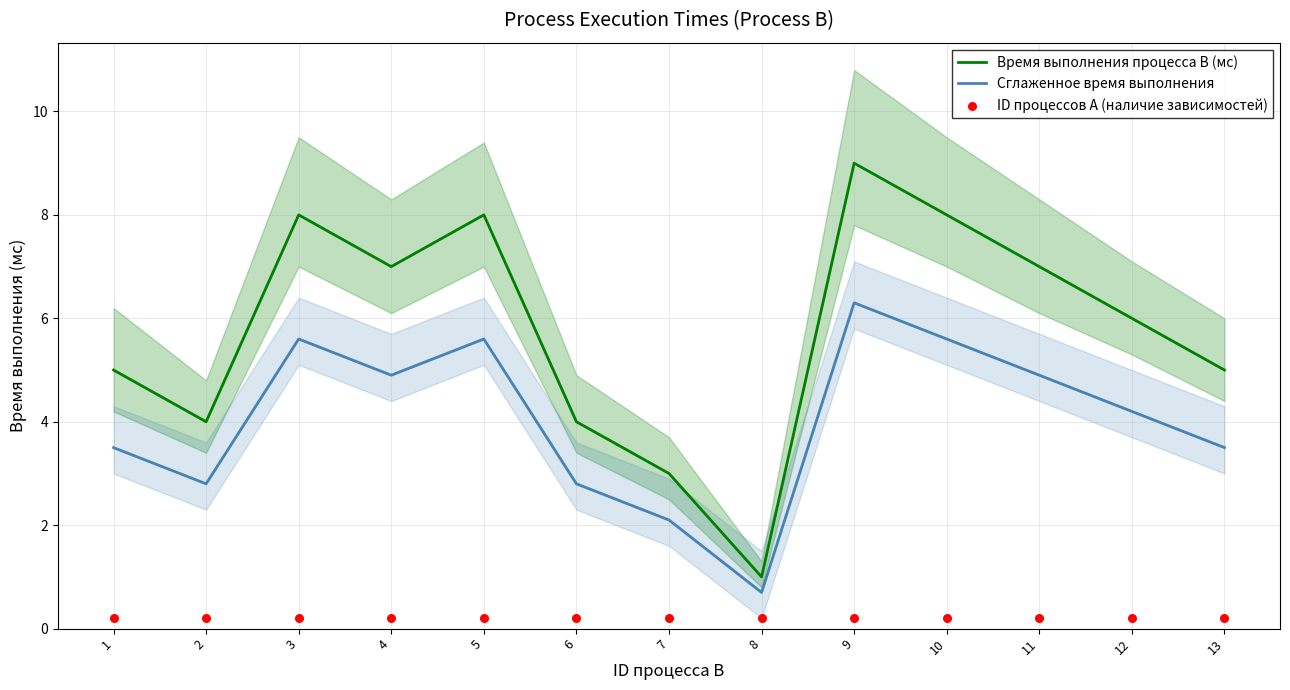

At which category is the sum across all series the highest?

9